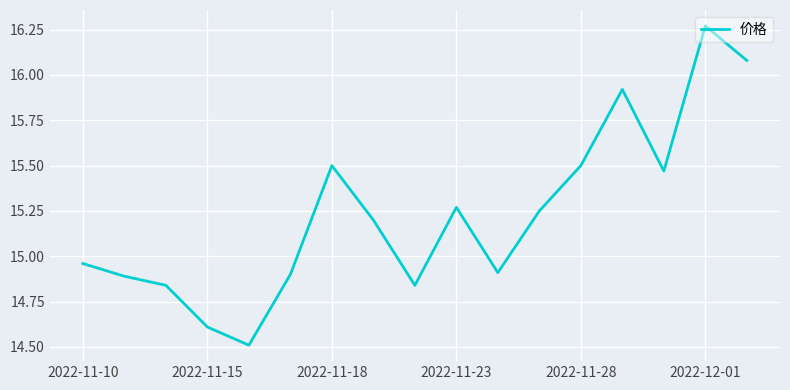

What is the smallest value displayed?

14.5